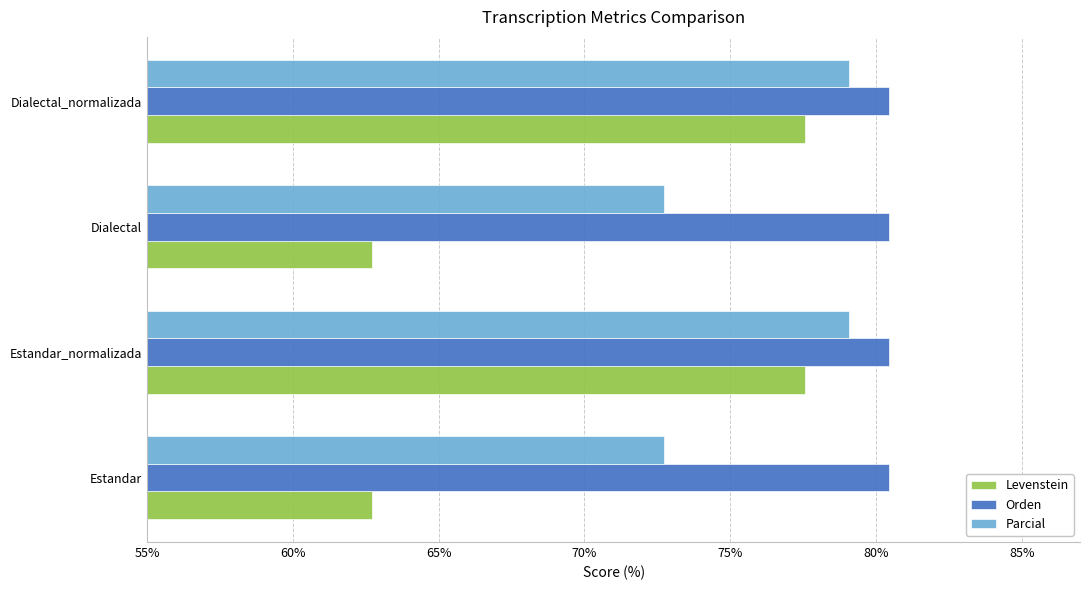

Between Estandar and Estandar_normalizada, which series saw the biggest shift?

Levenstein